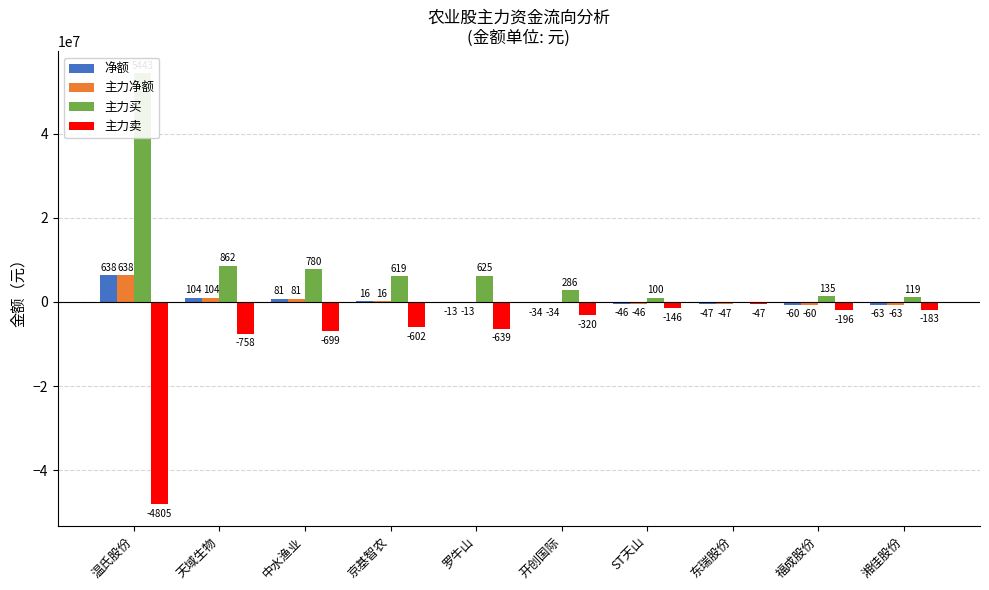

How many bars are there in each group?

4